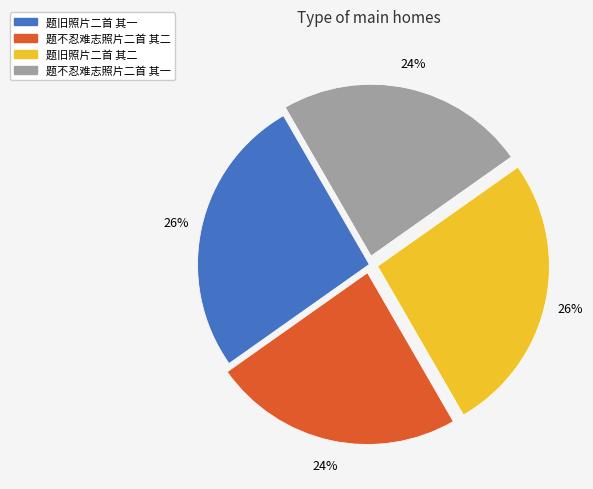

How many slices are in this pie chart?

4